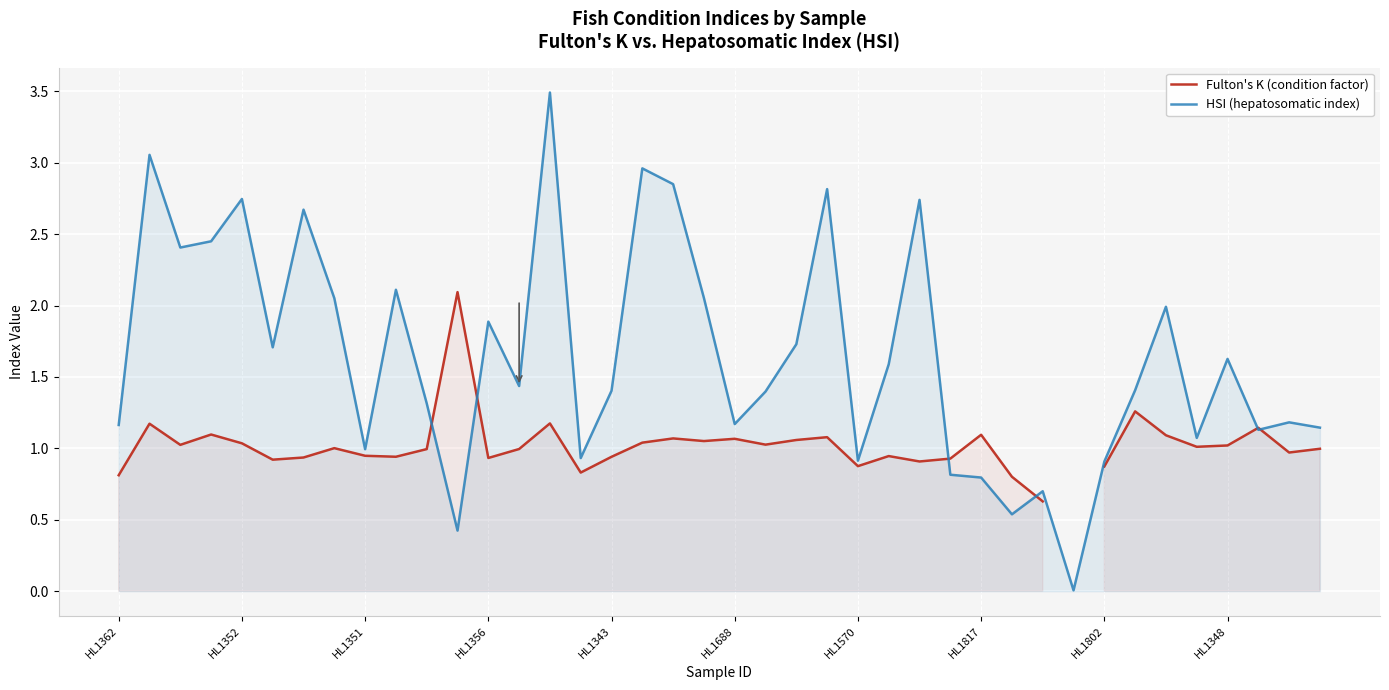

What is the highest value of the HSI (hepatosomatic index) series?

3.5